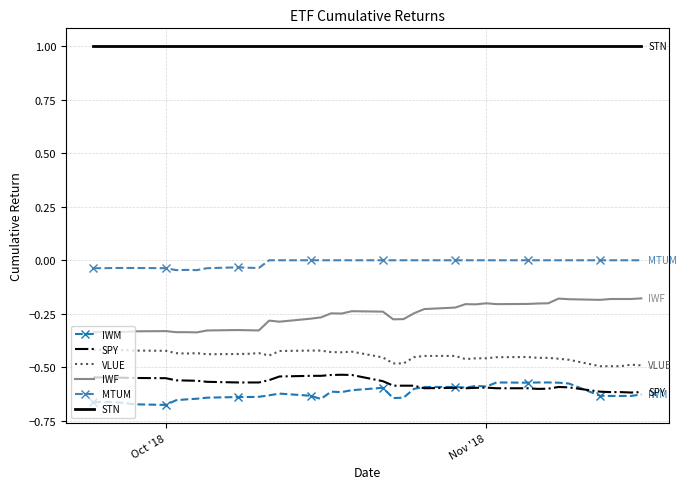

What is the difference between the maximum and minimum values in the SPY series?

0.1